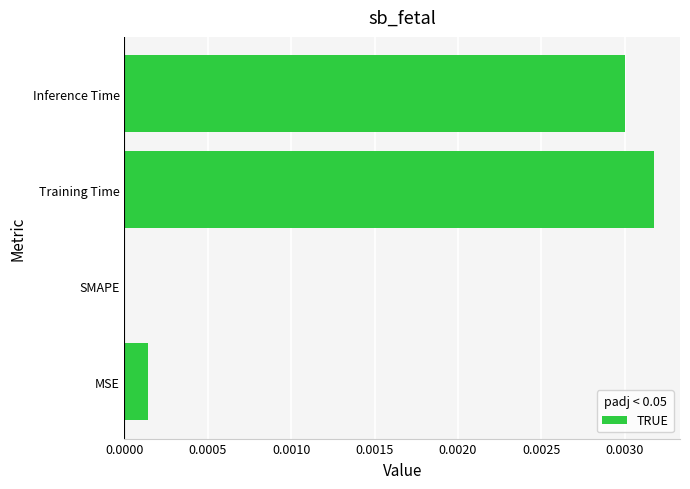

The value at Inference Time is 0.0. True or false?

True